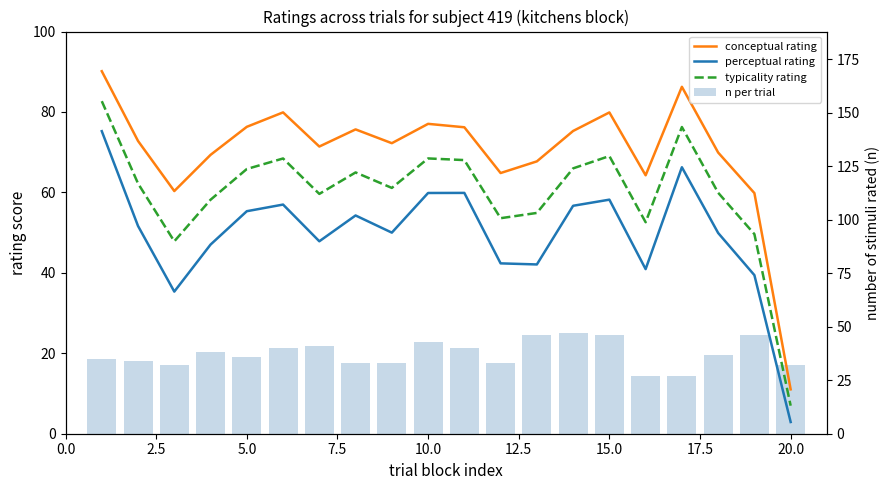

What is the sum of all perceptual rating values?

992.2